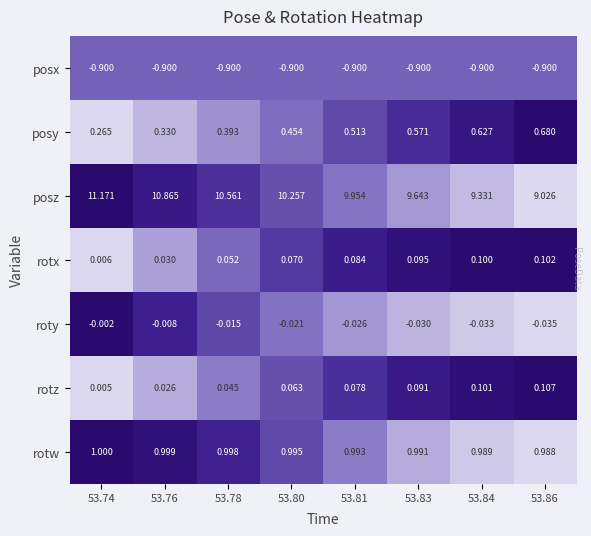

Which label corresponds to the largest value in the chart?

53.74